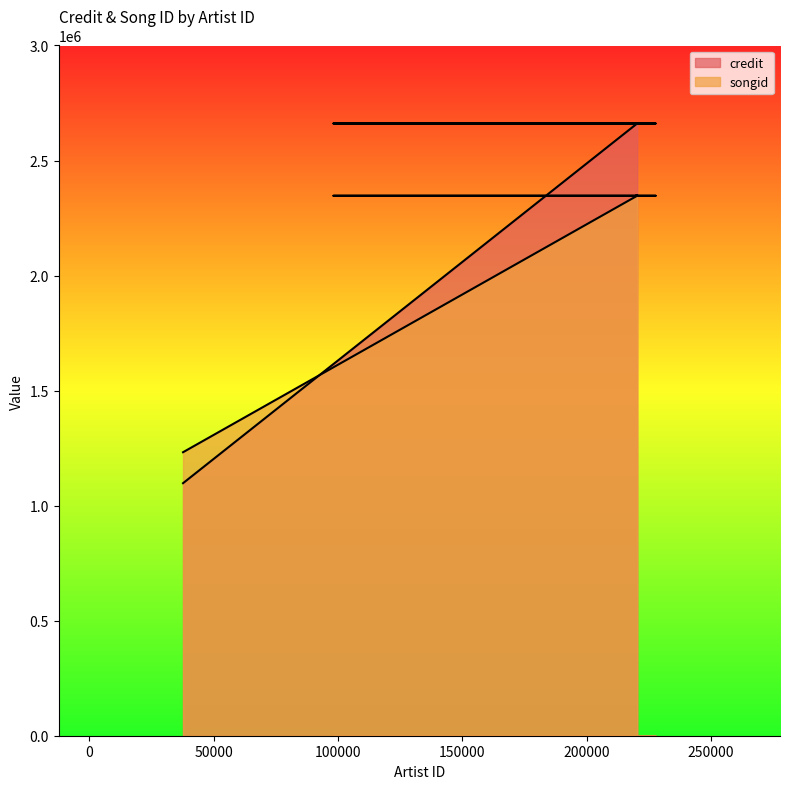

Which series has the widest spread of values?

credit